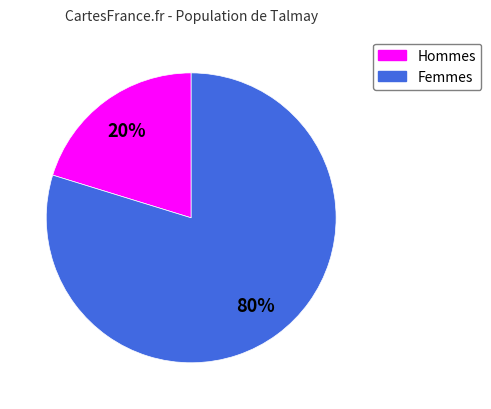

To the nearest percent, what is the difference between the largest and smallest slice percentages?

60%